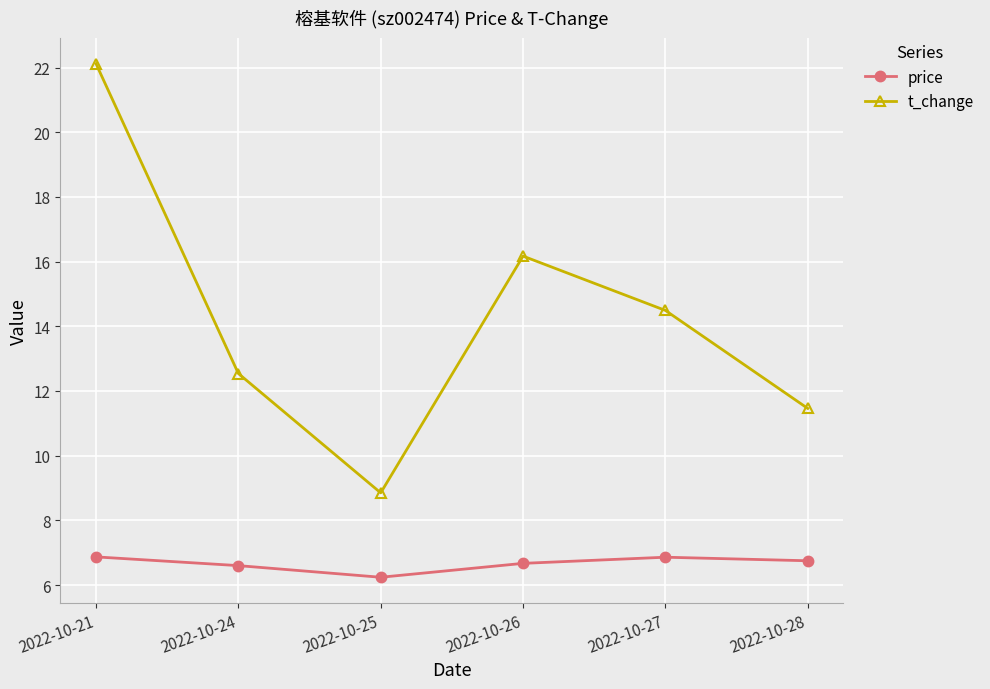

Rank the series by their average value, from highest to lowest.

t_change, price